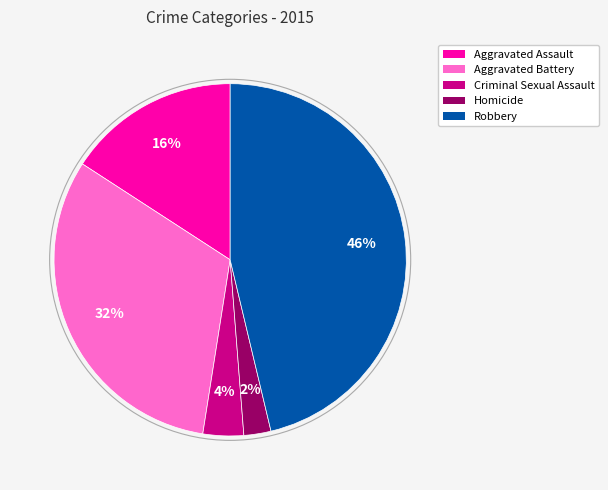

What is the largest slice in the pie chart?

Robbery